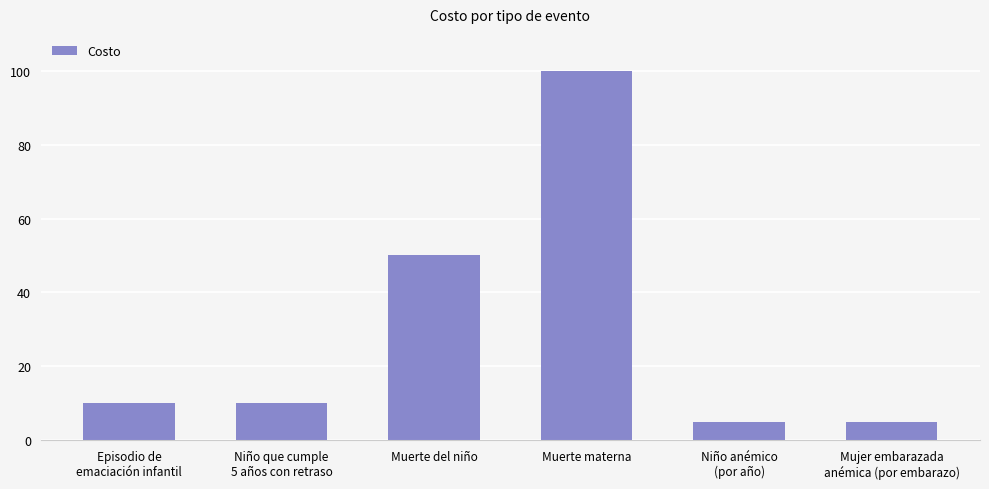

Reading left to right, transcribe all the data shown in this chart.

10	10	50	100	5	5